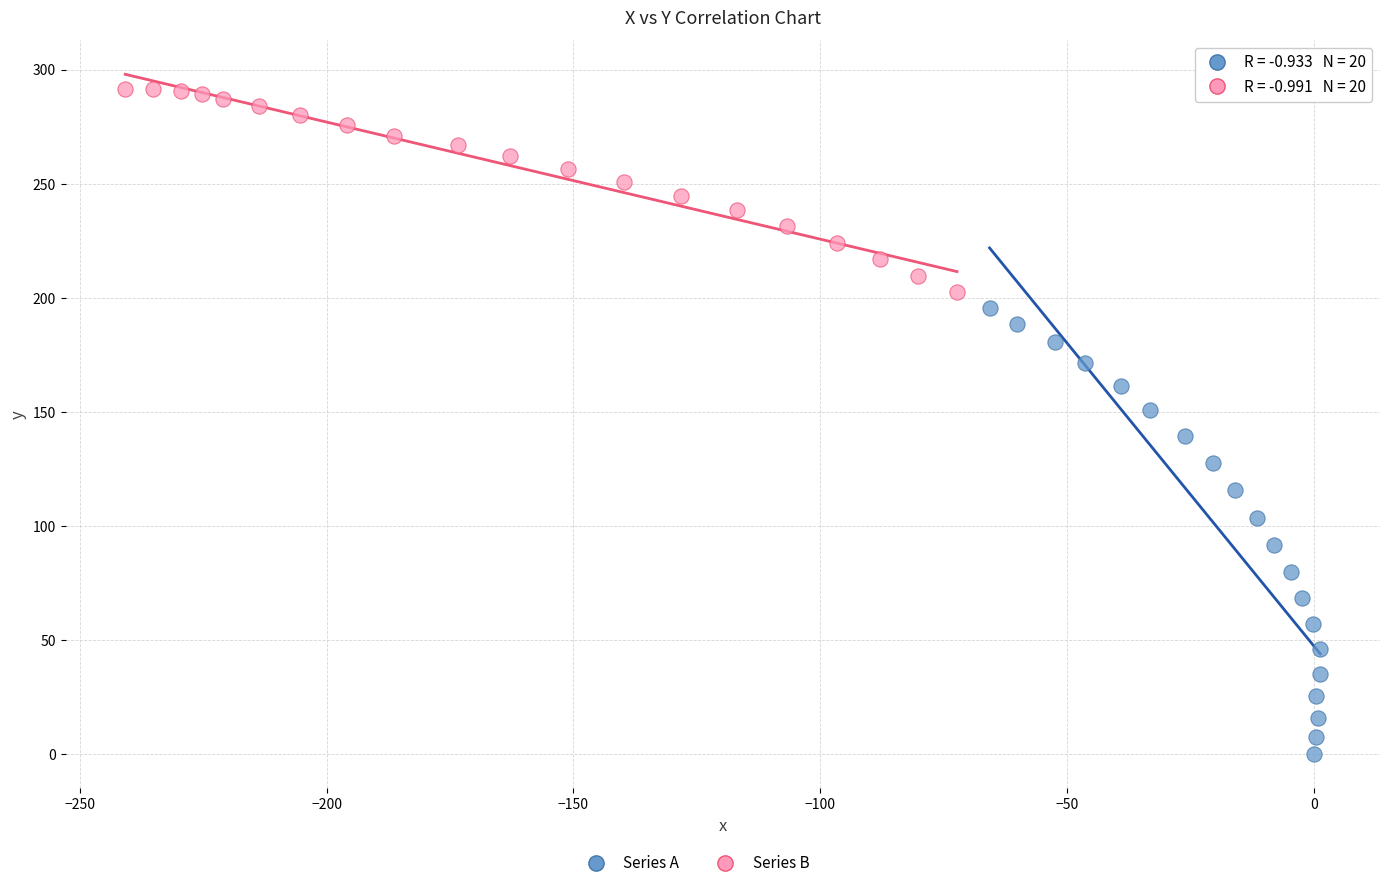

Which series has the widest spread of Y values?

Series A